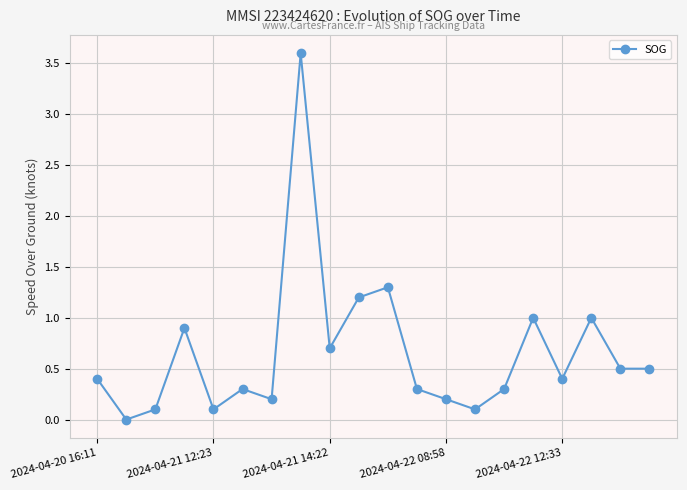

Does the chart display data point markers on the line(s)?

Yes